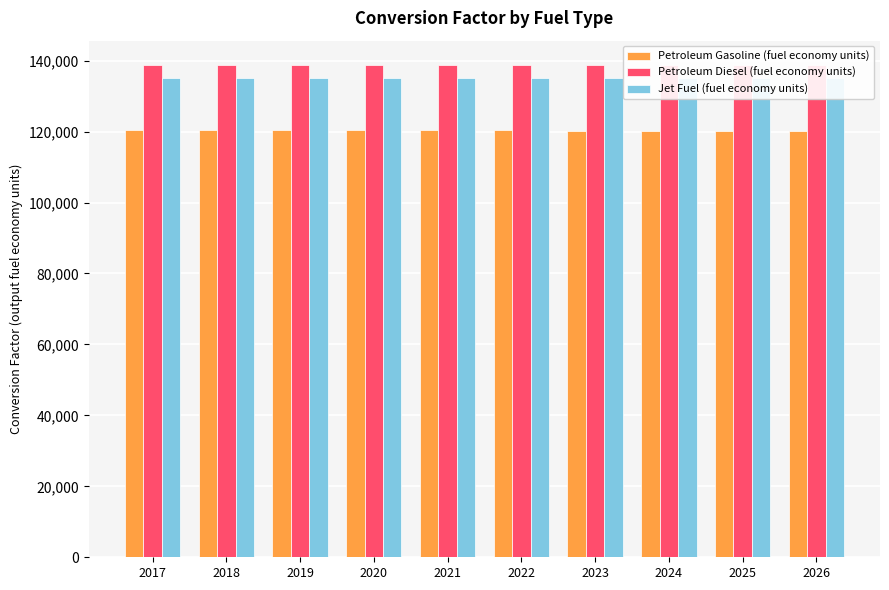

Reading right to left, list all the values displayed in this chart.

Petroleum Gasoline (fuel economy units): 120215.9	120225.7	120238.1	120257.5	120317.5	120365.7	120387.4	120379.2	120363.3	120396.3
Petroleum Diesel (fuel economy units): 138690.5	138690.5	138690.5	138690.5	138690.5	138690.5	138690.5	138690.5	138690.5	138690.5
Jet Fuel (fuel economy units): 135000.0	135000.0	135000.0	135000.0	135000.0	135000.0	135000.0	135000.0	135000.0	135000.0